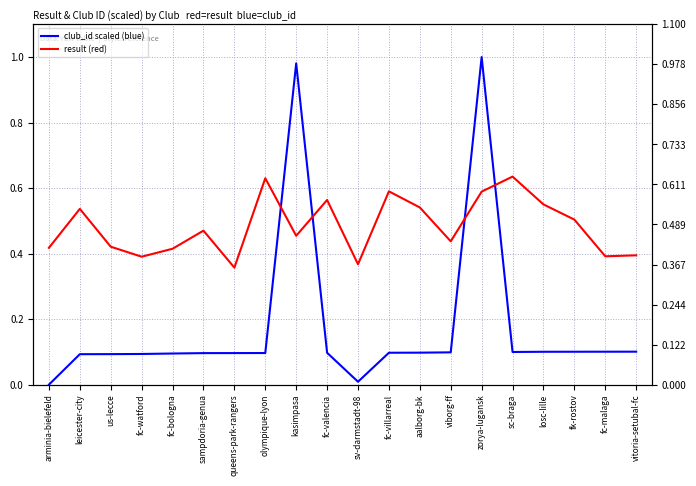

List the series in order of their peak value, highest first.

club_id scaled (blue), result (red)